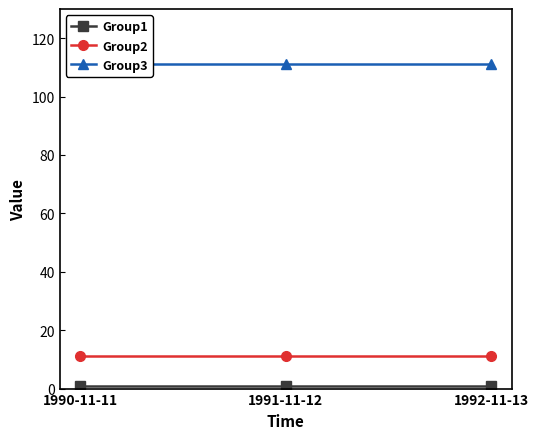

What is the sum of the Group2 values at 1992-11-13 and 1991-11-12?

22